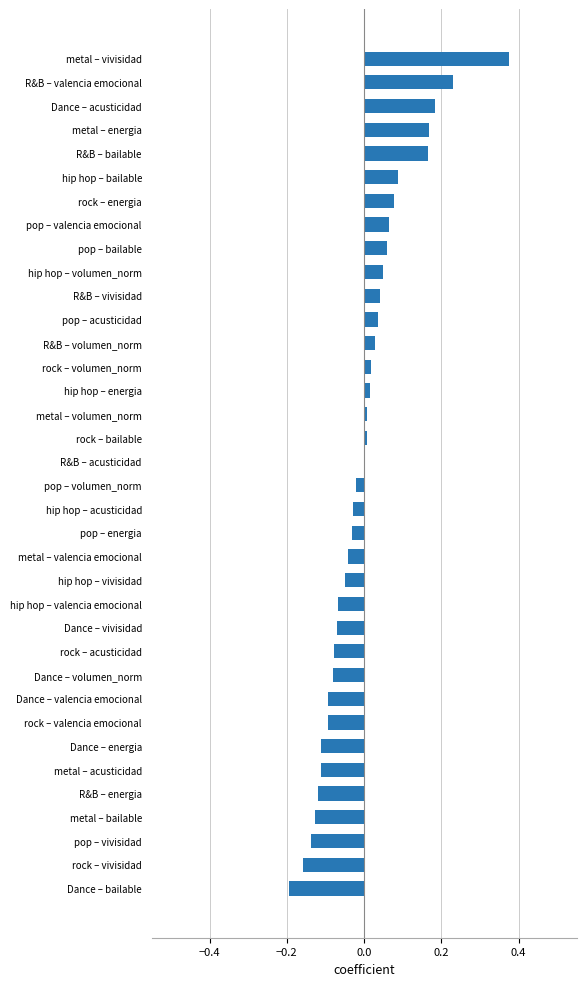

Are the bars grouped side by side (vs. stacked)?

No